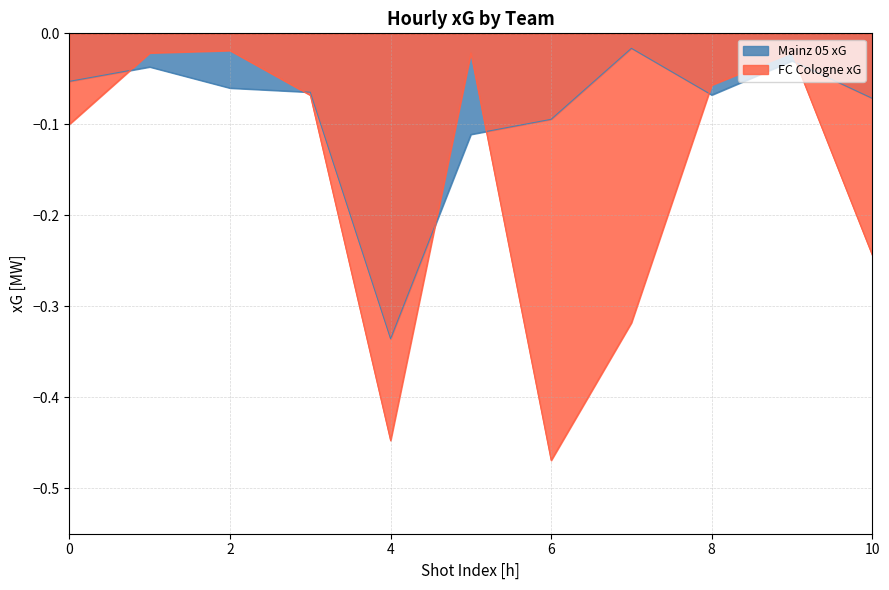

Between 9 and 0, which is larger?

9